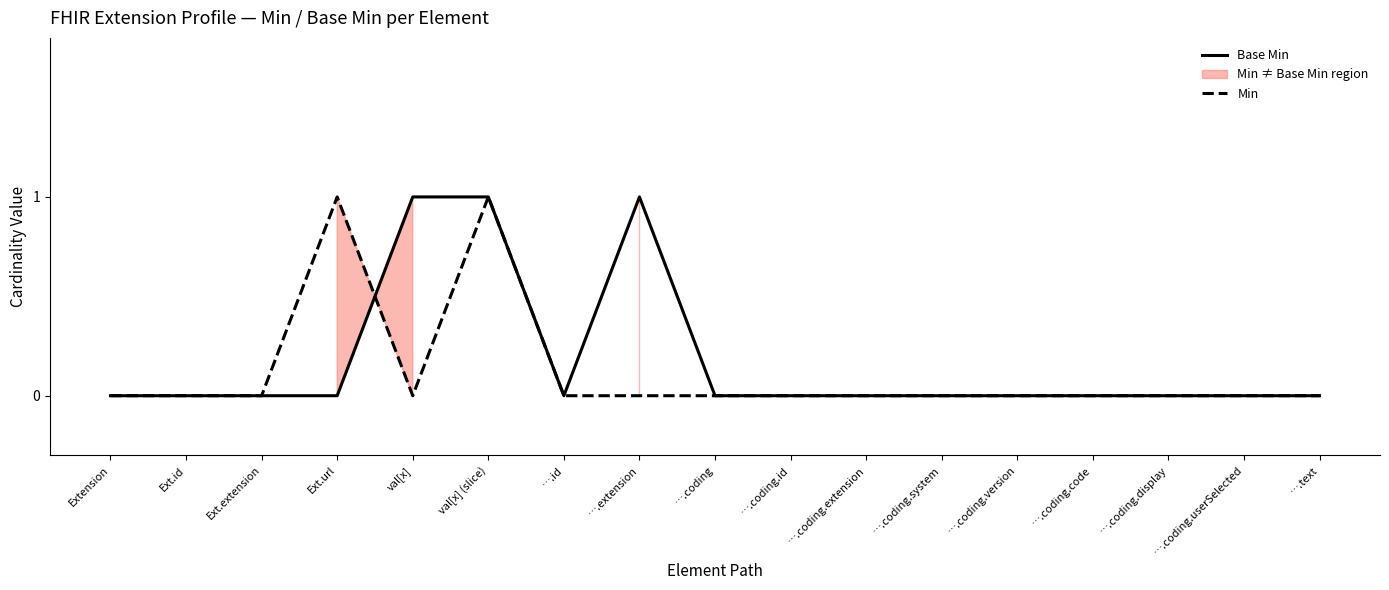

Count the Min values in the range 0 to 1.

17